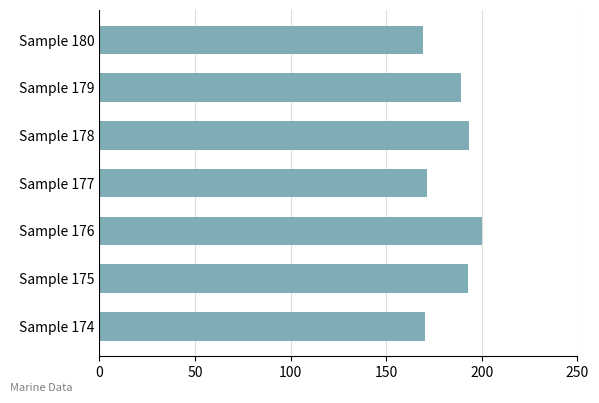

What is the difference between the second highest and second lowest values?

22.9